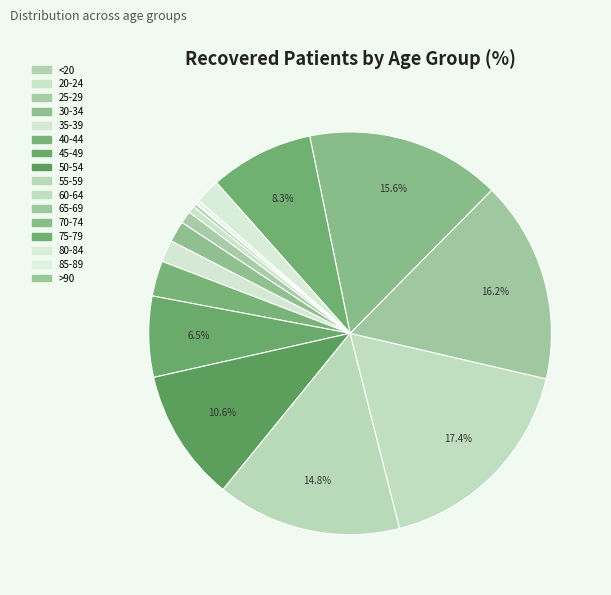

To the nearest percent, what percentage of the pie is 50-54?

11%